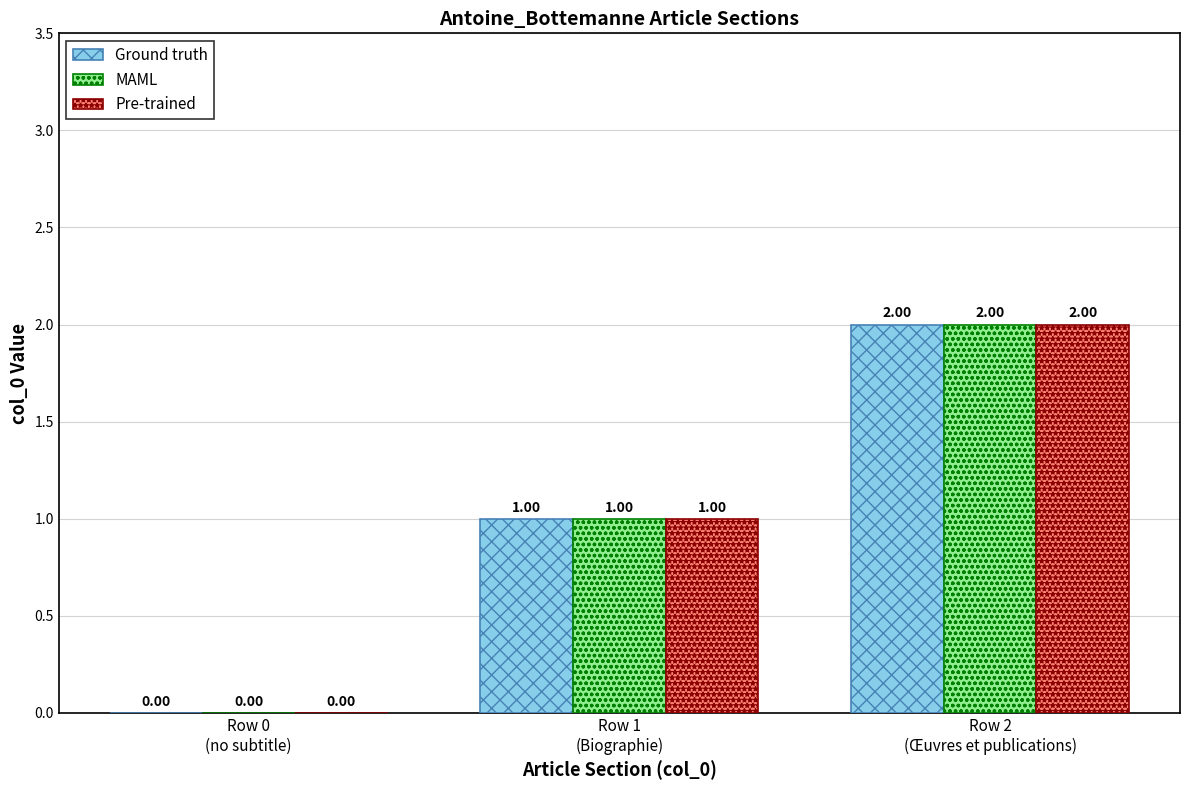

Reading right to left, list all the values displayed in this chart.

Ground truth: 2	1	0
MAML: 2	1	0
Pre-trained: 2	1	0